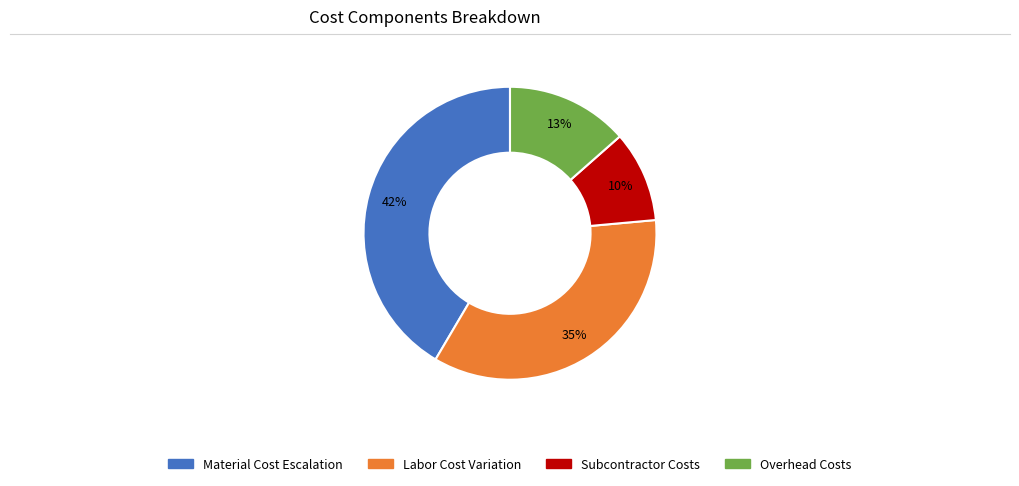

To the nearest percent, what is the average slice percentage?

25%